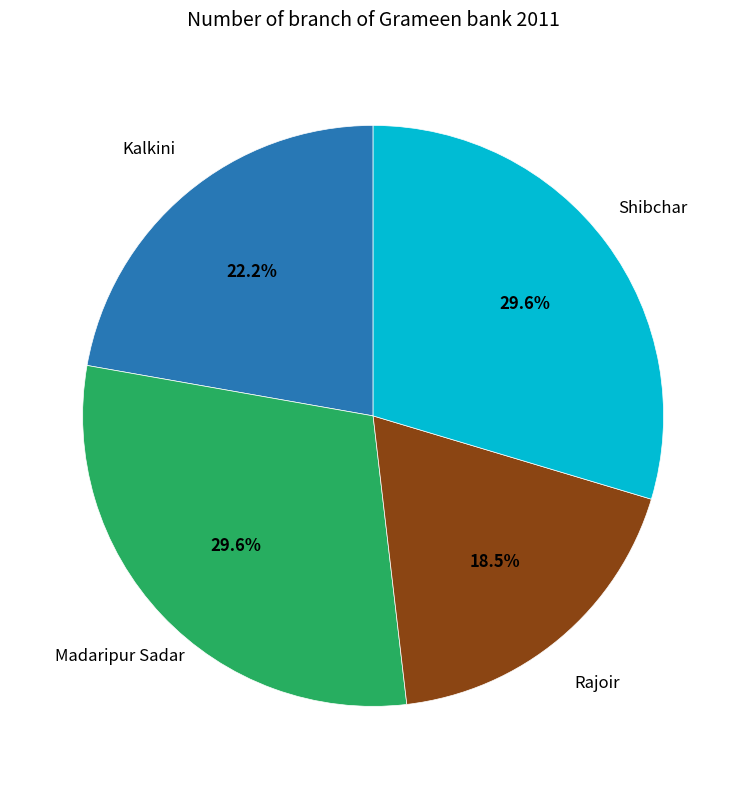

Does any single category account for the majority?

No